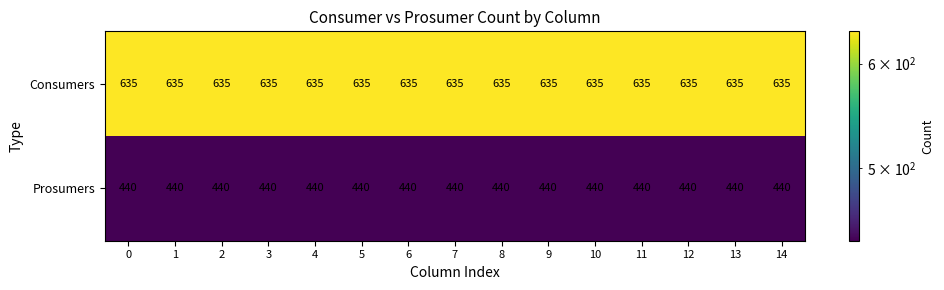

What is the spread (max minus min) of values at 4?

195